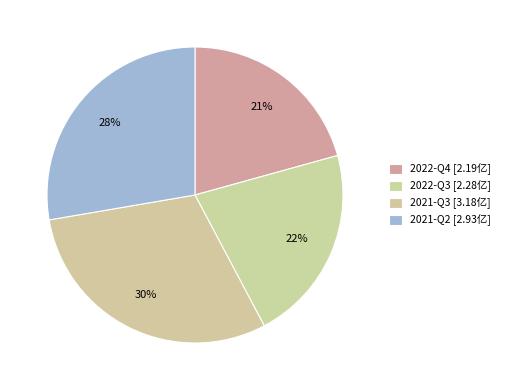

Which category has the smallest portion of the pie?

2022-Q4